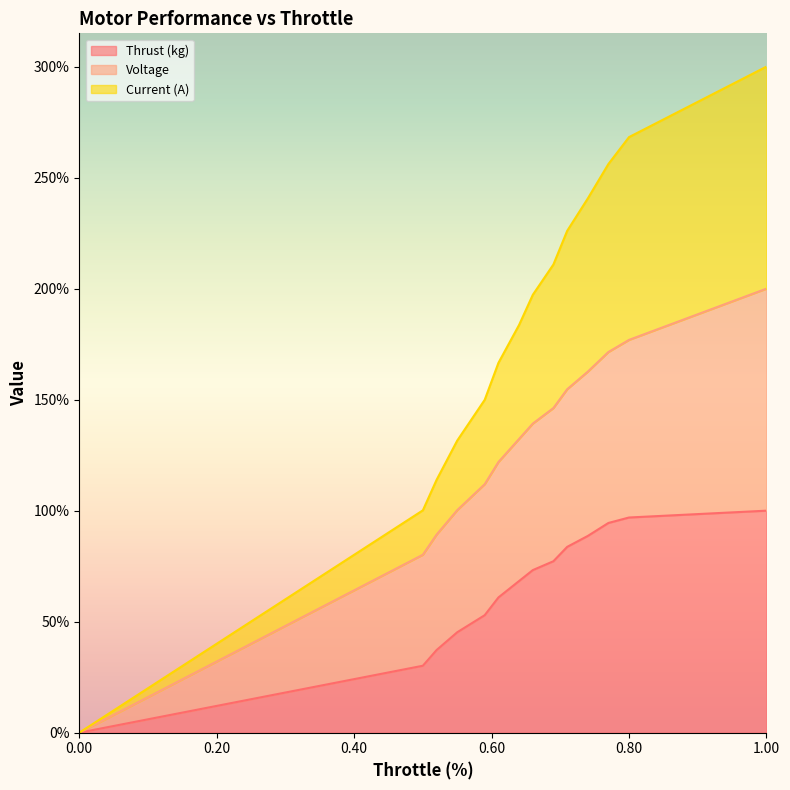

True or false: Thrust (kg) and Current (A) cross at least once.

False